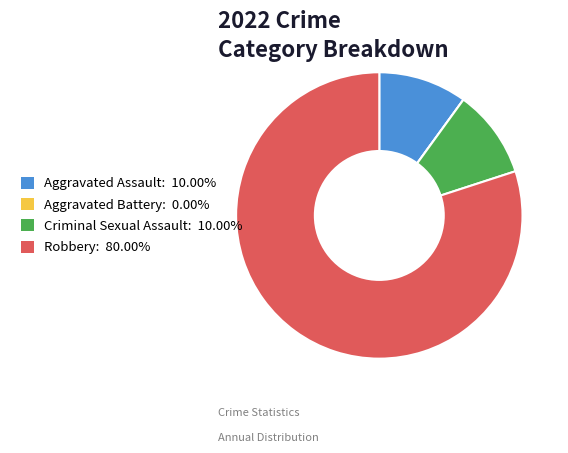

Is there any slice that represents more than half of the pie?

Yes